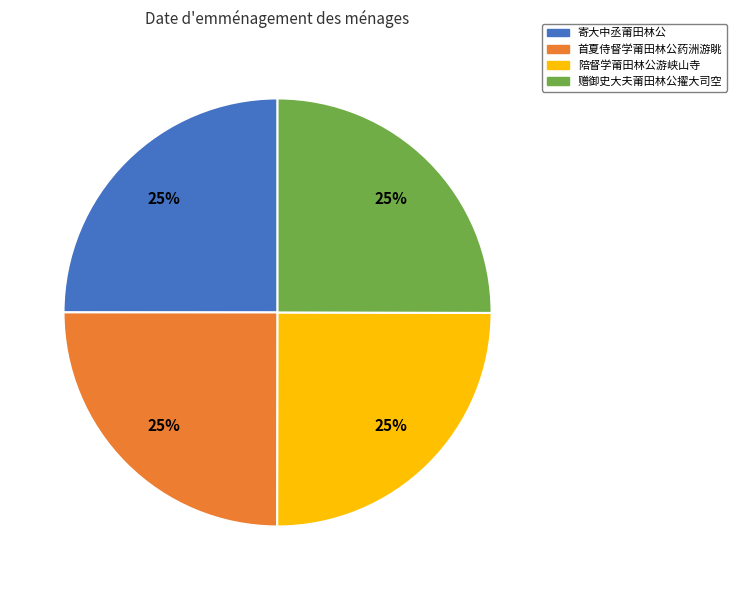

To the nearest percent, what portion does 陪督学莆田林公游峡山寺 represent?

25%